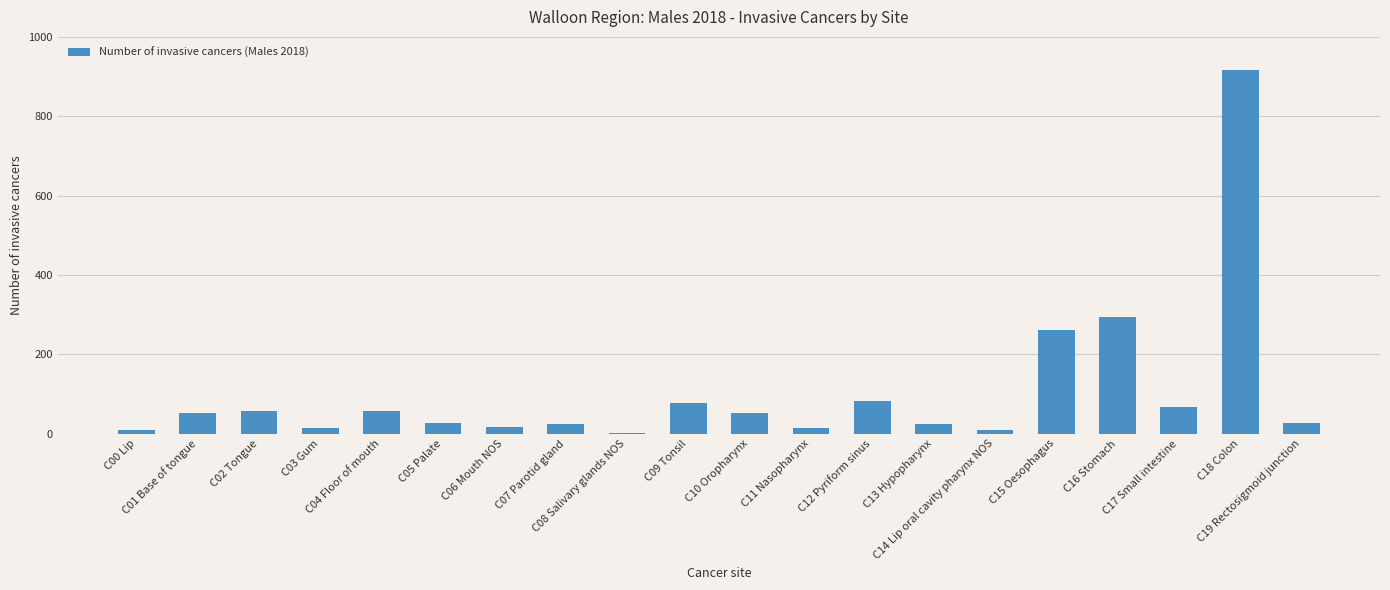

What is the maximum value shown in the chart?

917